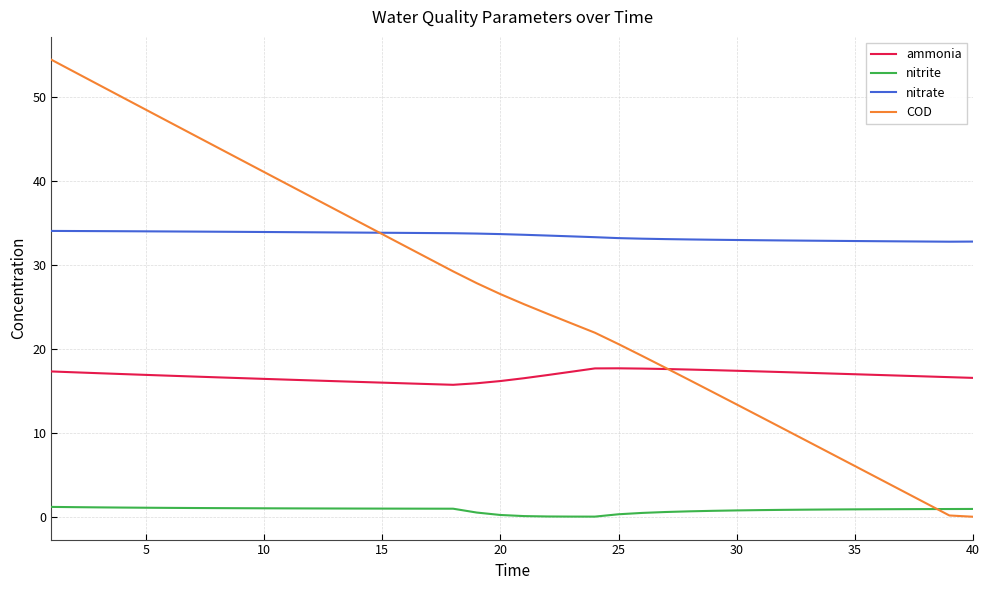

Rank the series by their maximum value, from lowest to highest.

nitrite, ammonia, nitrate, COD